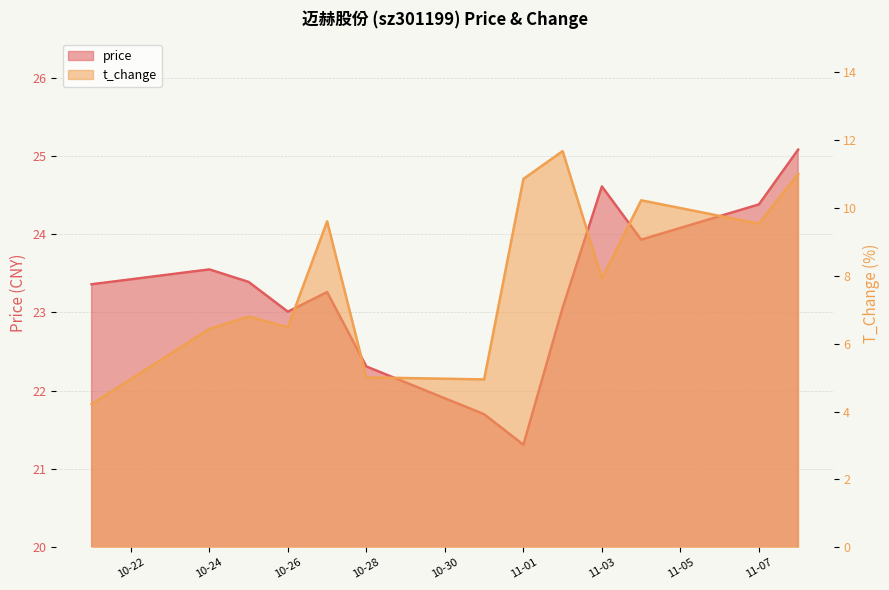

Where is price nearest to the value 23?

10-26